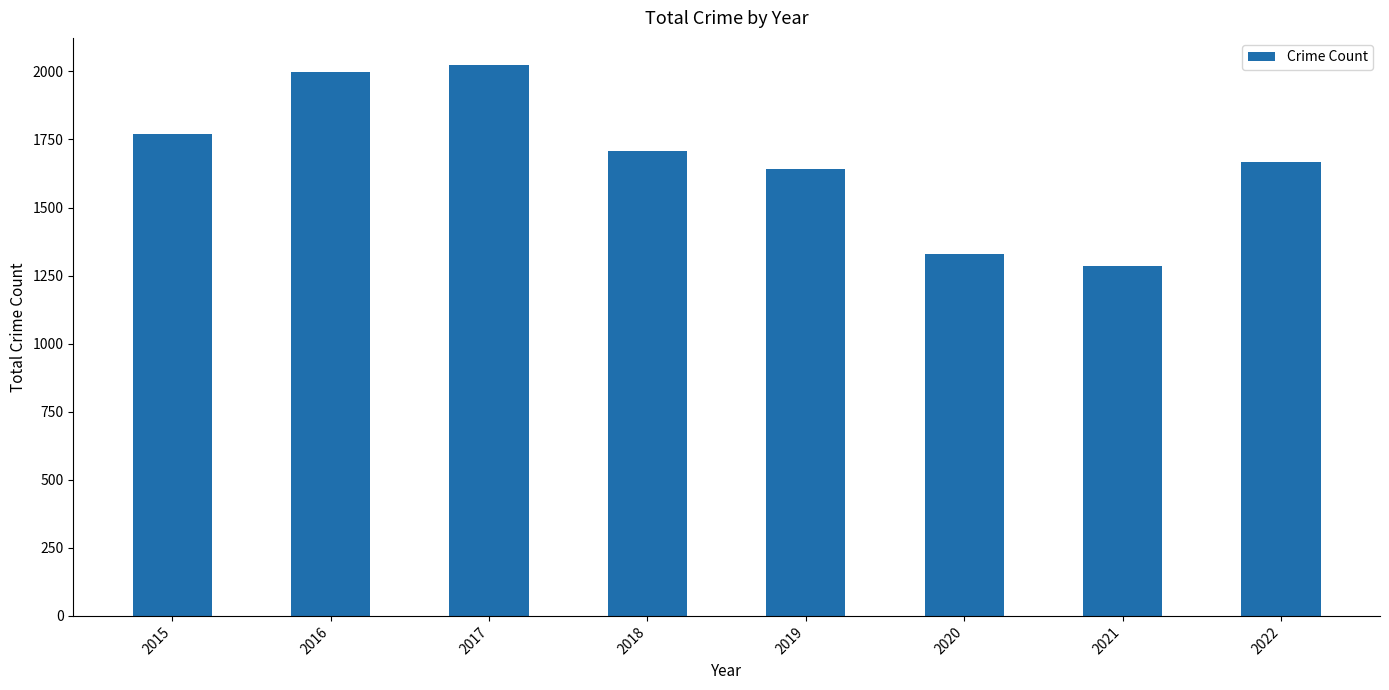

Which label corresponds to the smallest value in the chart?

2021